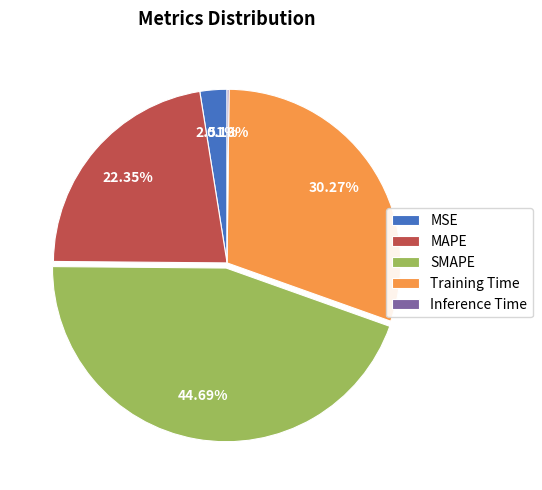

Combined, do Training Time and SMAPE account for over 50%?

Yes